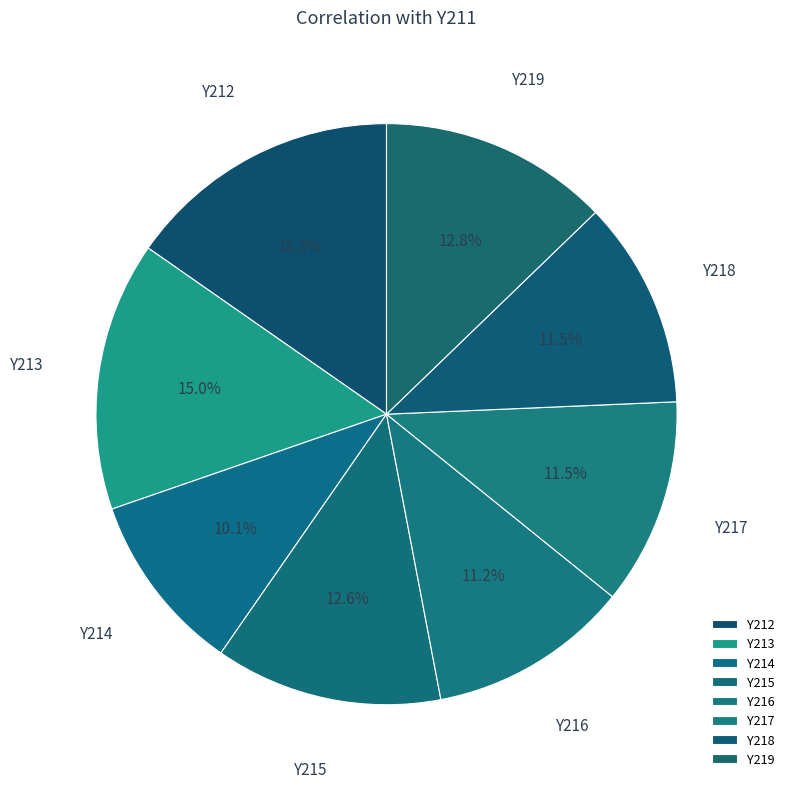

What portion of the pie excludes Y213?

85.0%